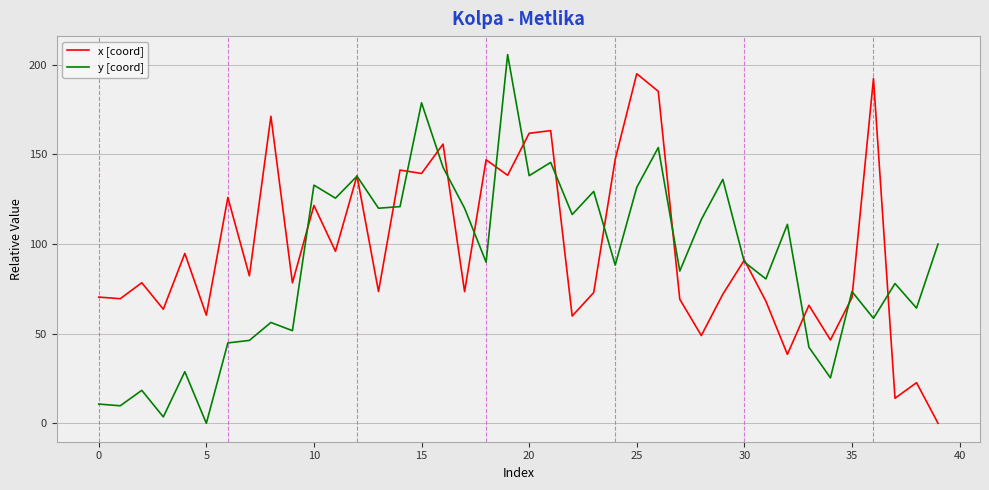

List the series in order of their peak value, lowest first.

x [coord], y [coord]